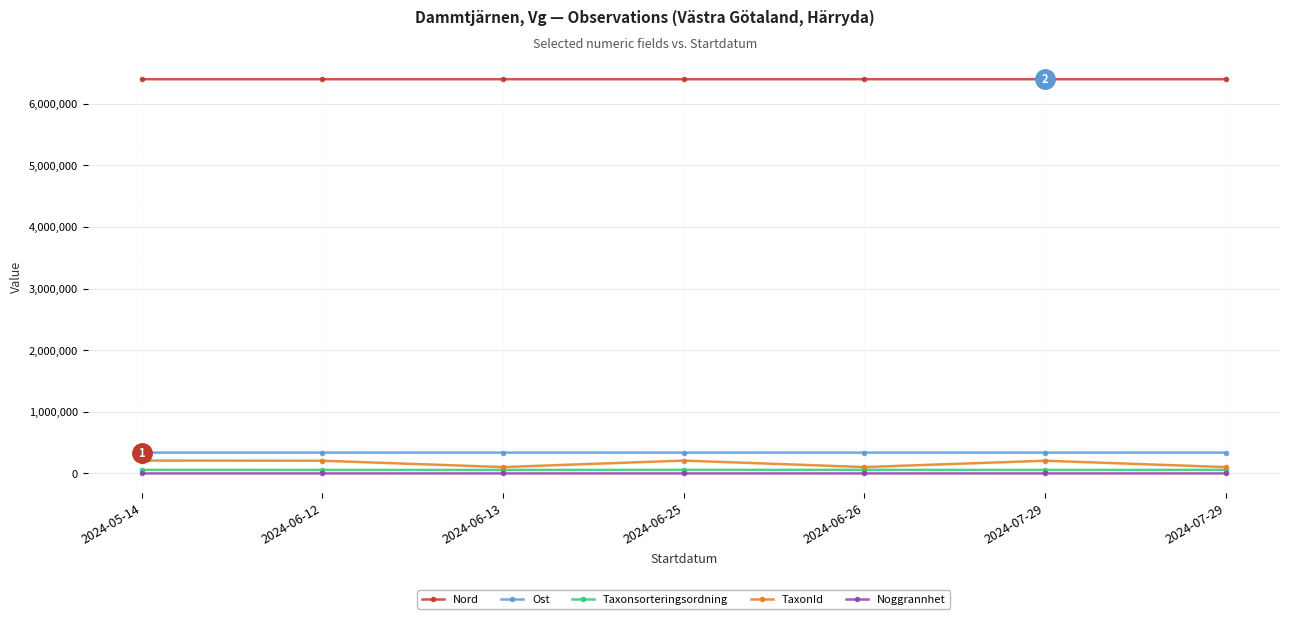

What is the label of the 1st point from the left?

2024-05-14